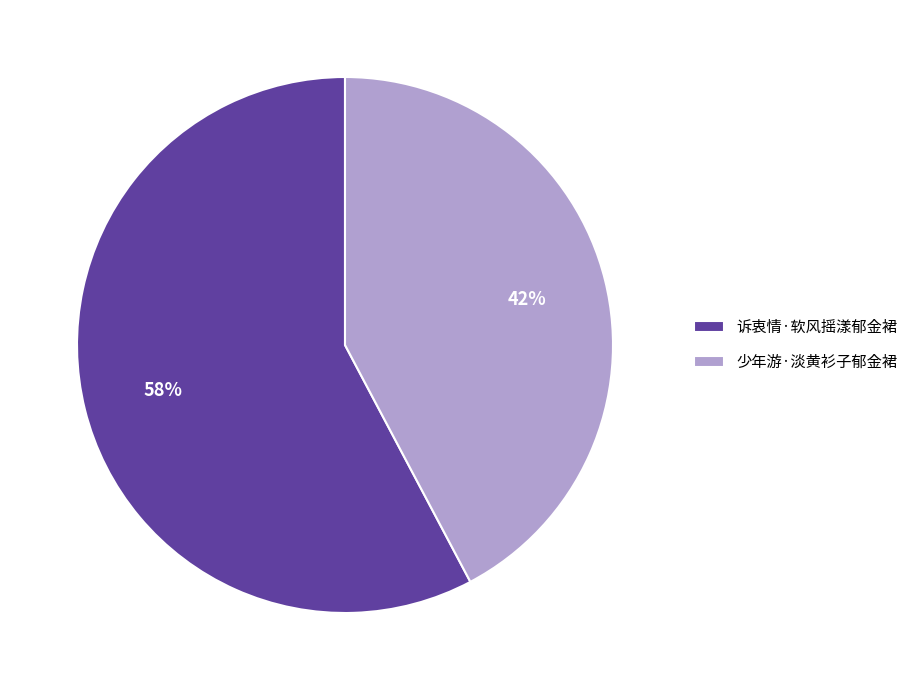

What is the largest slice in the pie chart?

诉衷情·软风摇漾郁金裙